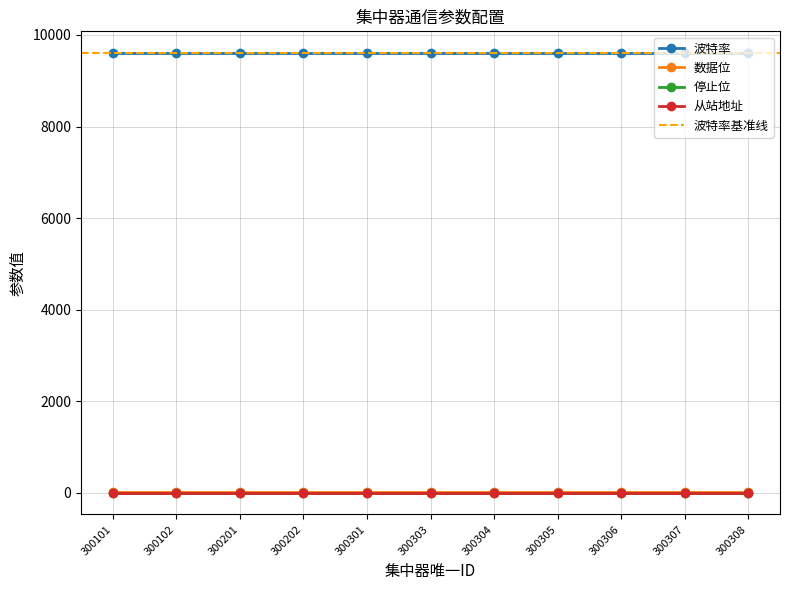

What is the approximate value of 停止位 at 300305?

1